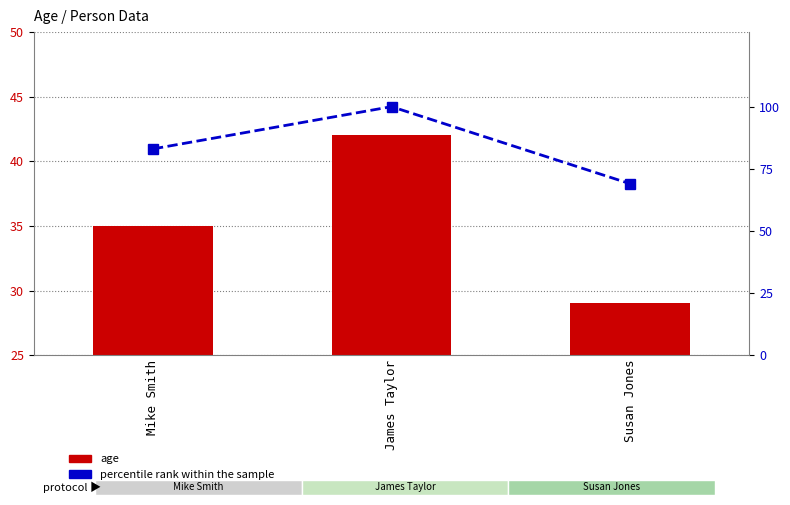

The age series shows 35 at Mike Smith. True or false?

True